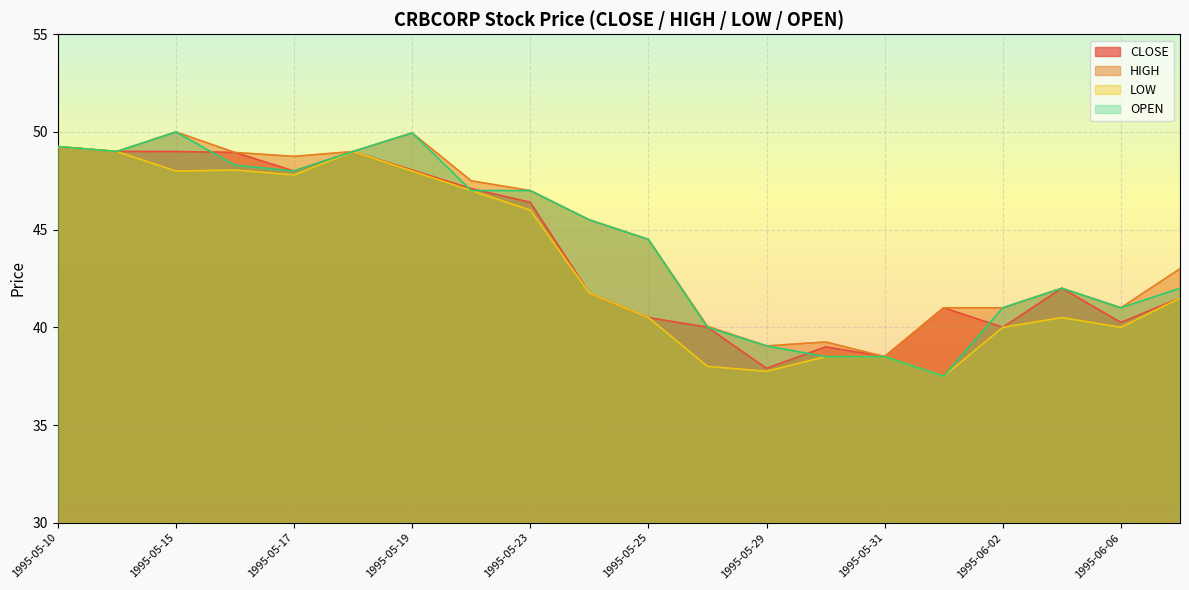

Reading left to right, what are all the values shown in this chart?

CLOSE: 1995-05-10=49.2	1995-05-12=49.0	1995-05-15=49.0	1995-05-16=49.0	1995-05-17=48.0	1995-05-18=49.0	1995-05-19=48.0	1995-05-22=47.1	1995-05-23=46.4	1995-05-24=41.8	1995-05-25=40.5	1995-05-26=40.0	1995-05-29=37.9	1995-05-30=39.0	1995-05-31=38.5	1995-06-01=41.0	1995-06-02=40.0	1995-06-05=42.0	1995-06-06=40.2	1995-06-07=41.5
HIGH: 1995-05-10=49.2	1995-05-12=49.0	1995-05-15=50.0	1995-05-16=49.0	1995-05-17=48.8	1995-05-18=49.0	1995-05-19=50.0	1995-05-22=47.5	1995-05-23=47.0	1995-05-24=45.5	1995-05-25=44.5	1995-05-26=40.0	1995-05-29=39.0	1995-05-30=39.2	1995-05-31=38.5	1995-06-01=41.0	1995-06-02=41.0	1995-06-05=42.0	1995-06-06=41.0	1995-06-07=43.0
LOW: 1995-05-10=49.2	1995-05-12=49.0	1995-05-15=48.0	1995-05-16=48.0	1995-05-17=47.8	1995-05-18=49.0	1995-05-19=48.0	1995-05-22=47.0	1995-05-23=46.0	1995-05-24=41.8	1995-05-25=40.5	1995-05-26=38.0	1995-05-29=37.8	1995-05-30=38.5	1995-05-31=38.5	1995-06-01=37.5	1995-06-02=40.0	1995-06-05=40.5	1995-06-06=40.0	1995-06-07=41.5
OPEN: 1995-05-10=49.2	1995-05-12=49.0	1995-05-15=50.0	1995-05-16=48.3	1995-05-17=48.0	1995-05-18=49.0	1995-05-19=50.0	1995-05-22=47.0	1995-05-23=47.0	1995-05-24=45.5	1995-05-25=44.5	1995-05-26=40.0	1995-05-29=39.0	1995-05-30=38.5	1995-05-31=38.5	1995-06-01=37.5	1995-06-02=41.0	1995-06-05=42.0	1995-06-06=41.0	1995-06-07=42.0